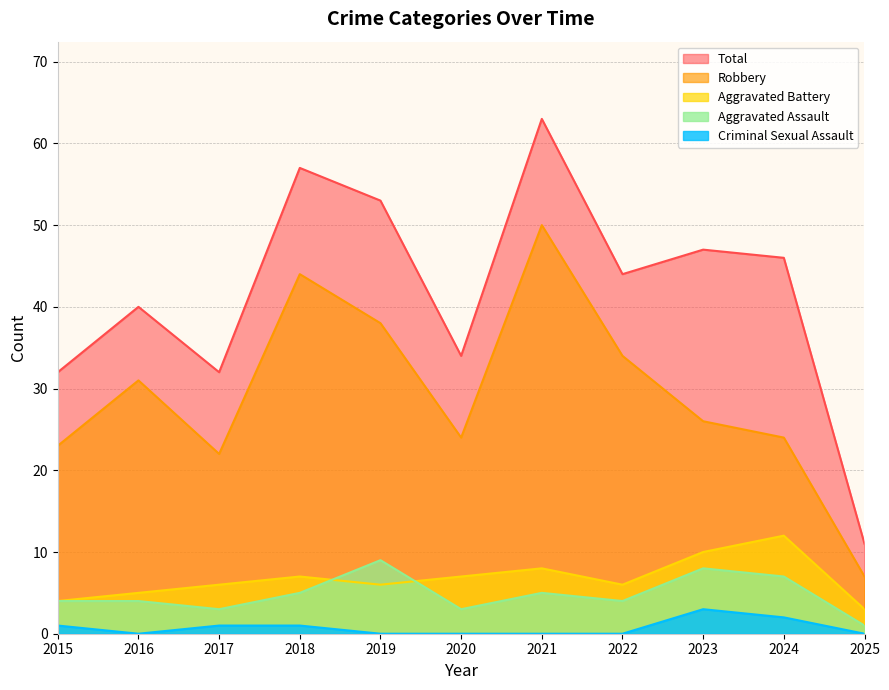

In Aggravated Battery, how many points are lower than both neighbors (excluding endpoints)?

2